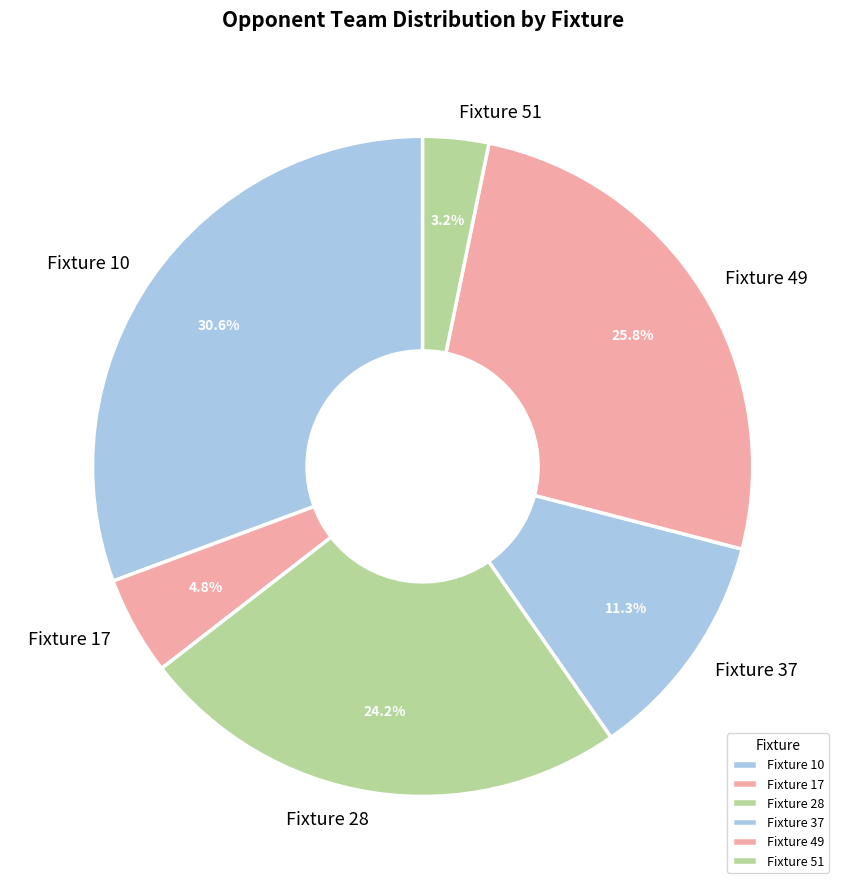

What percentage is NOT represented by Fixture 10?

69.4%